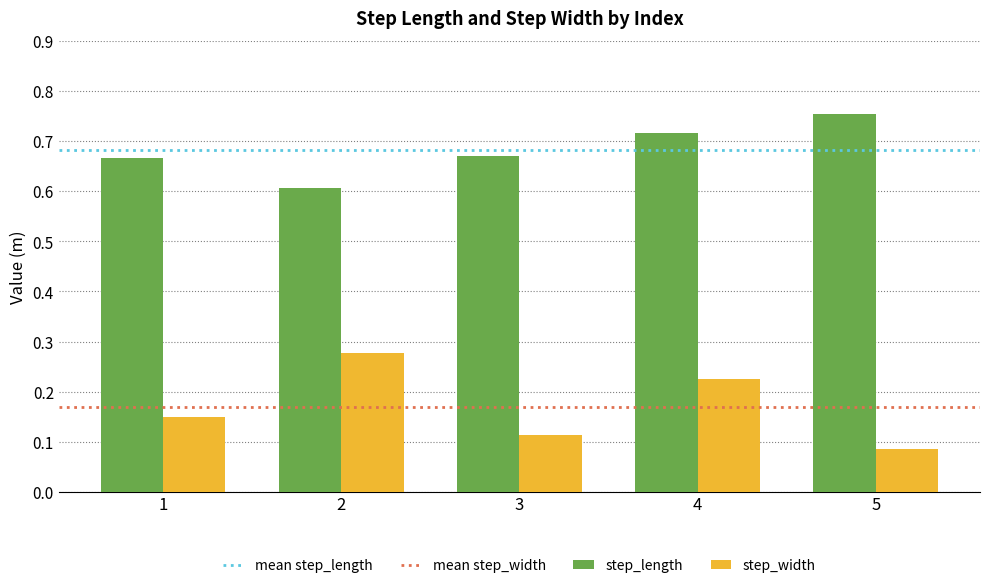

At which category does the chart reach its minimum across all series?

5